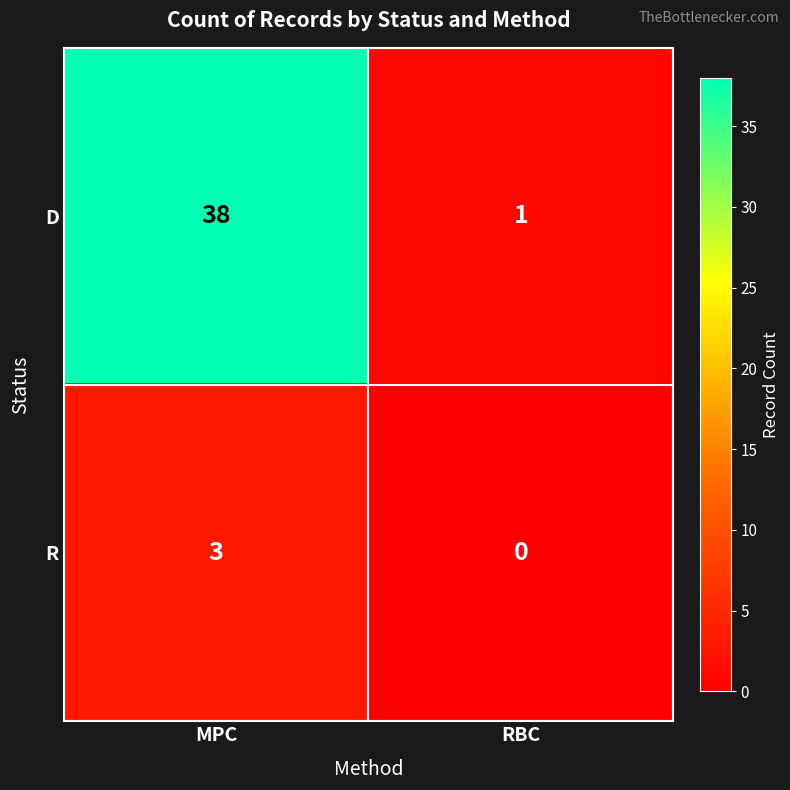

Rank the series at MPC from highest to lowest value.

D, R